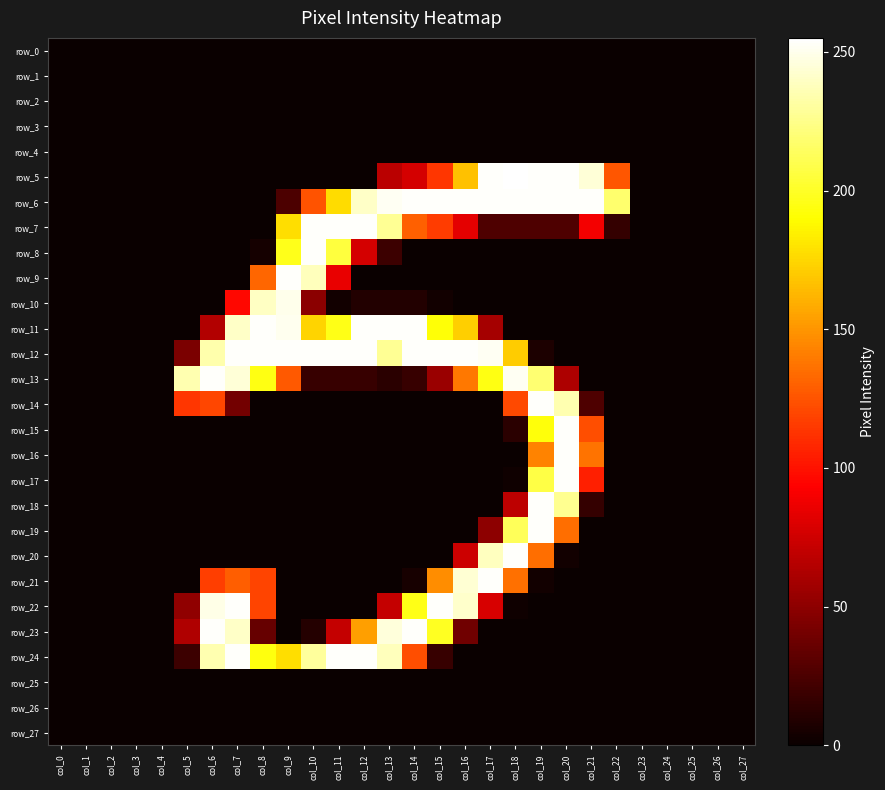

Reading left to right, transcribe all the data shown in this chart.

row_0: 0	0	0	0	0	0	0	0	0	0	0	0	0	0	0	0	0	0	0	0	0	0	0	0	0	0	0	0
row_1: 0	0	0	0	0	0	0	0	0	0	0	0	0	0	0	0	0	0	0	0	0	0	0	0	0	0	0	0
row_2: 0	0	0	0	0	0	0	0	0	0	0	0	0	0	0	0	0	0	0	0	0	0	0	0	0	0	0	0
row_3: 0	0	0	0	0	0	0	0	0	0	0	0	0	0	0	0	0	0	0	0	0	0	0	0	0	0	0	0
row_4: 0	0	0	0	0	0	0	0	0	0	0	0	0	0	0	0	0	0	0	0	0	0	0	0	0	0	0	0
row_5: 0	0	0	0	0	0	0	0	0	0	0	0	0	67	77	114	167	254	255	254	254	245	126	0	0	0	0	0
row_6: 0	0	0	0	0	0	0	0	0	25	125	177	241	252	254	254	254	254	254	254	254	254	218	0	0	0	0	0
row_7: 0	0	0	0	0	0	0	0	0	178	254	254	254	228	130	116	83	26	26	26	26	89	16	0	0	0	0	0
row_8: 0	0	0	0	0	0	0	0	4	197	254	206	77	19	0	0	0	0	0	0	0	0	0	0	0	0	0	0
row_9: 0	0	0	0	0	0	0	0	132	254	238	85	0	0	0	0	0	0	0	0	0	0	0	0	0	0	0	0
row_10: 0	0	0	0	0	0	0	96	240	250	49	3	9	9	9	3	0	0	0	0	0	0	0	0	0	0	0	0
row_11: 0	0	0	0	0	0	64	241	254	251	174	196	254	254	254	192	172	59	0	0	0	0	0	0	0	0	0	0
row_12: 0	0	0	0	0	43	234	254	254	254	254	254	254	228	254	254	254	252	171	7	0	0	0	0	0	0	0	0
row_13: 0	0	0	0	0	235	254	245	195	127	17	17	17	12	17	55	139	195	252	219	62	0	0	0	0	0	0	0
row_14: 0	0	0	0	0	114	120	40	0	0	0	0	0	0	0	0	0	0	121	254	235	26	0	0	0	0	0	0
row_15: 0	0	0	0	0	0	0	0	0	0	0	0	0	0	0	0	0	0	12	193	254	123	0	0	0	0	0	0
row_16: 0	0	0	0	0	0	0	0	0	0	0	0	0	0	0	0	0	0	0	143	254	137	0	0	0	0	0	0
row_17: 0	0	0	0	0	0	0	0	0	0	0	0	0	0	0	0	0	0	2	208	254	105	0	0	0	0	0	0
row_18: 0	0	0	0	0	0	0	0	0	0	0	0	0	0	0	0	0	0	68	254	227	16	0	0	0	0	0	0
row_19: 0	0	0	0	0	0	0	0	0	0	0	0	0	0	0	0	0	50	213	254	135	0	0	0	0	0	0	0
row_20: 0	0	0	0	0	0	0	0	0	0	0	0	0	0	0	0	74	239	254	135	3	0	0	0	0	0	0	0
row_21: 0	0	0	0	0	0	117	129	119	0	0	0	0	0	5	147	244	254	136	3	0	0	0	0	0	0	0	0
row_22: 0	0	0	0	0	51	249	254	119	0	0	0	0	71	196	254	242	78	2	0	0	0	0	0	0	0	0	0
row_23: 0	0	0	0	0	63	254	241	35	0	10	71	154	246	254	199	39	0	0	0	0	0	0	0	0	0	0	0
row_24: 0	0	0	0	0	19	235	254	194	178	230	254	254	238	123	17	0	0	0	0	0	0	0	0	0	0	0	0
row_25: 0	0	0	0	0	0	0	0	0	0	0	0	0	0	0	0	0	0	0	0	0	0	0	0	0	0	0	0
row_26: 0	0	0	0	0	0	0	0	0	0	0	0	0	0	0	0	0	0	0	0	0	0	0	0	0	0	0	0
row_27: 0	0	0	0	0	0	0	0	0	0	0	0	0	0	0	0	0	0	0	0	0	0	0	0	0	0	0	0